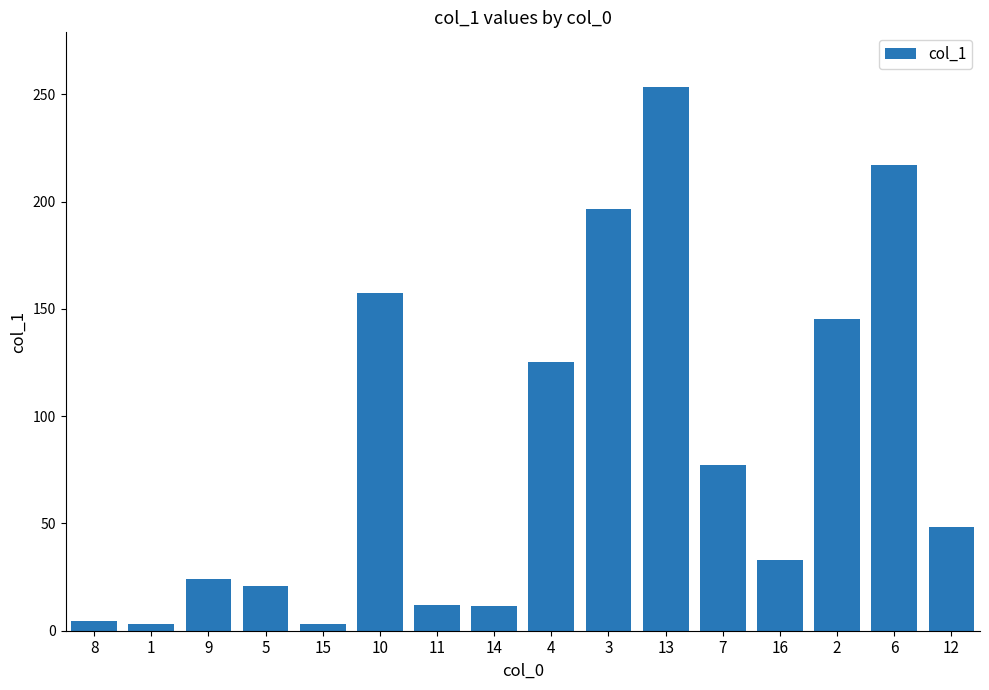

What is the greatest value displayed?

253.5